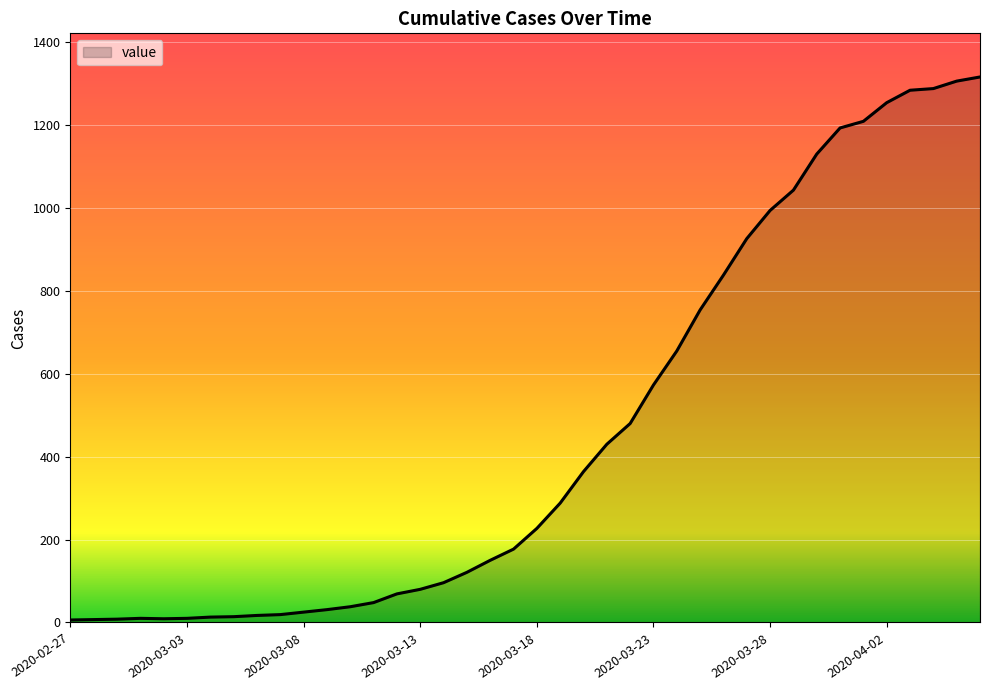

What is the difference between the maximum and minimum values?

1310